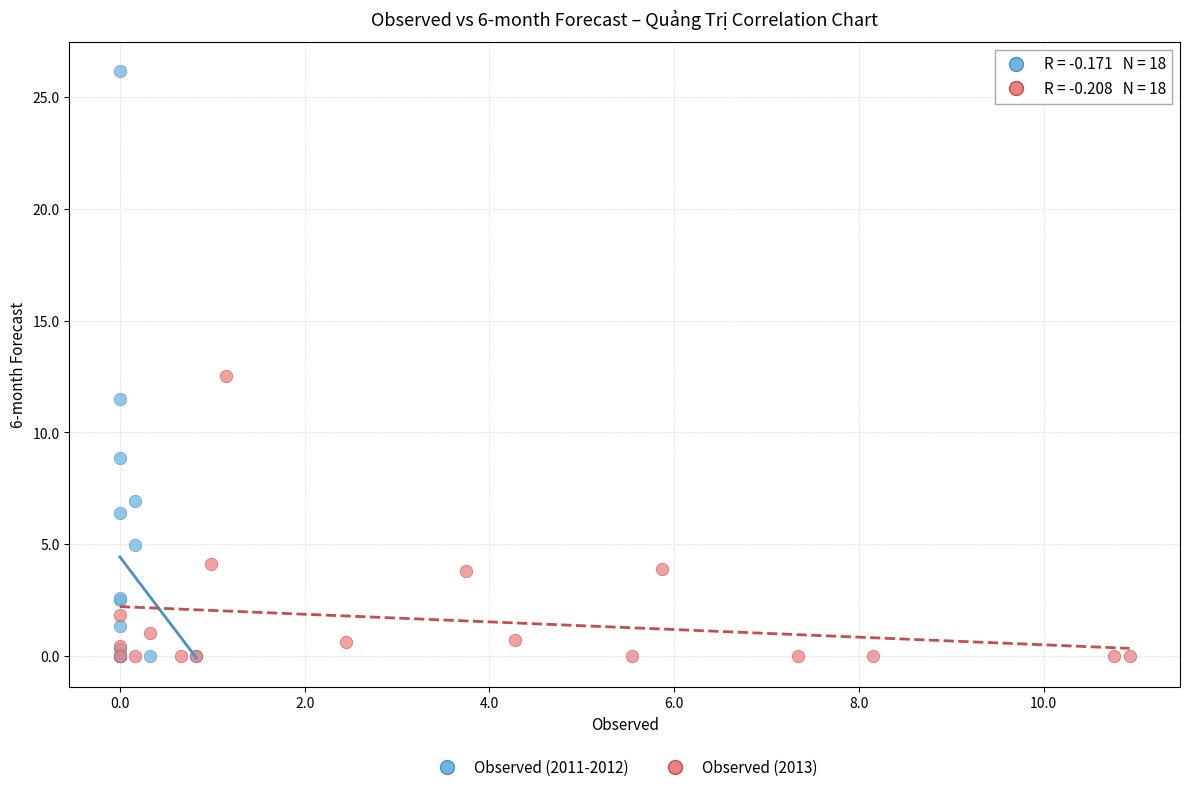

Which series has the widest spread of Y values?

Observed (2011-2012)